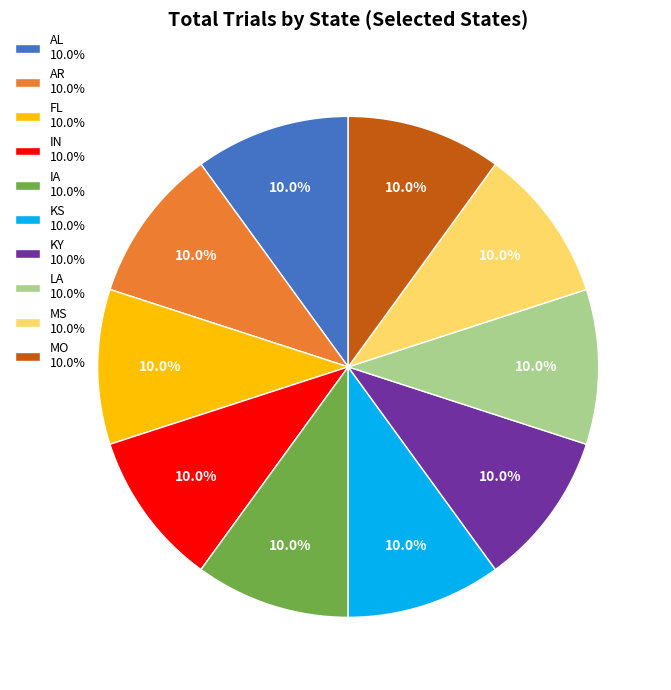

Count the number of slices in the pie.

10